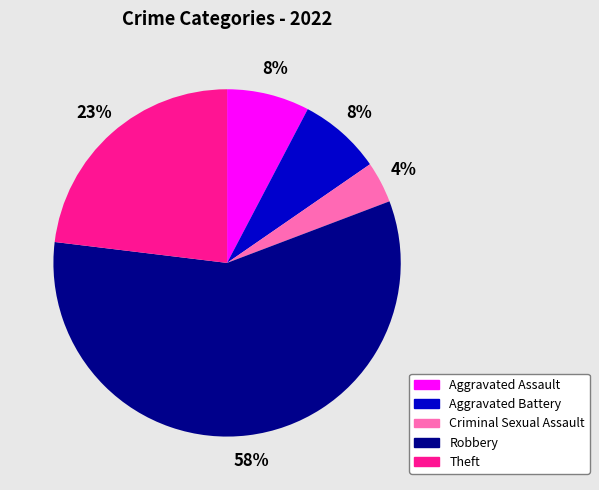

How many segments does this pie chart have?

5